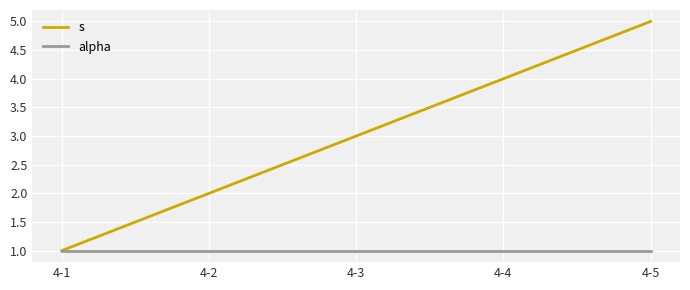

Reading left to right, list all the values displayed in this chart.

s: 4-1=1	4-2=2	4-3=3	4-4=4	4-5=5
alpha: 4-1=1	4-2=1	4-3=1	4-4=1	4-5=1